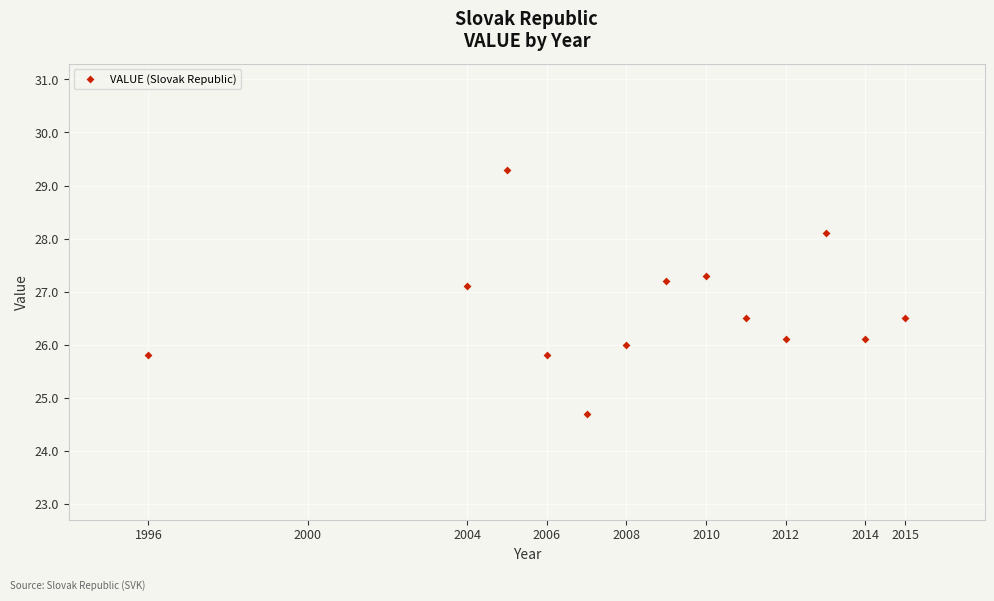

What is the range of Y values (max minus min)?

4.6